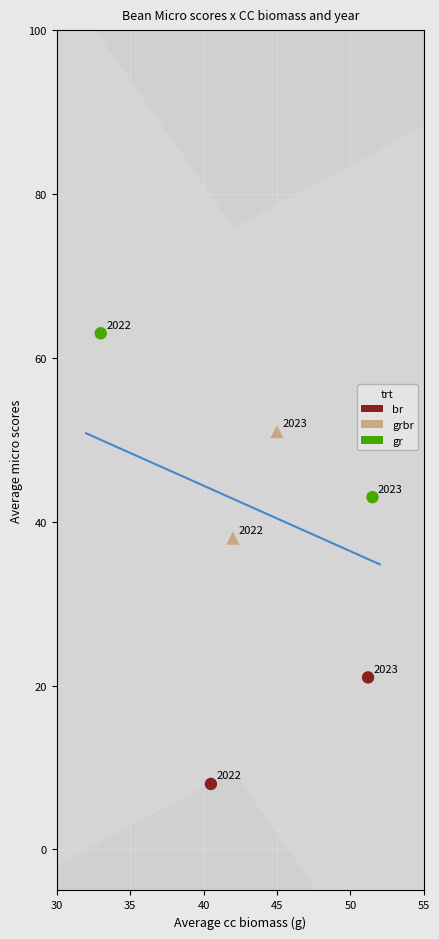

Which series has the widest spread of Y values?

gr